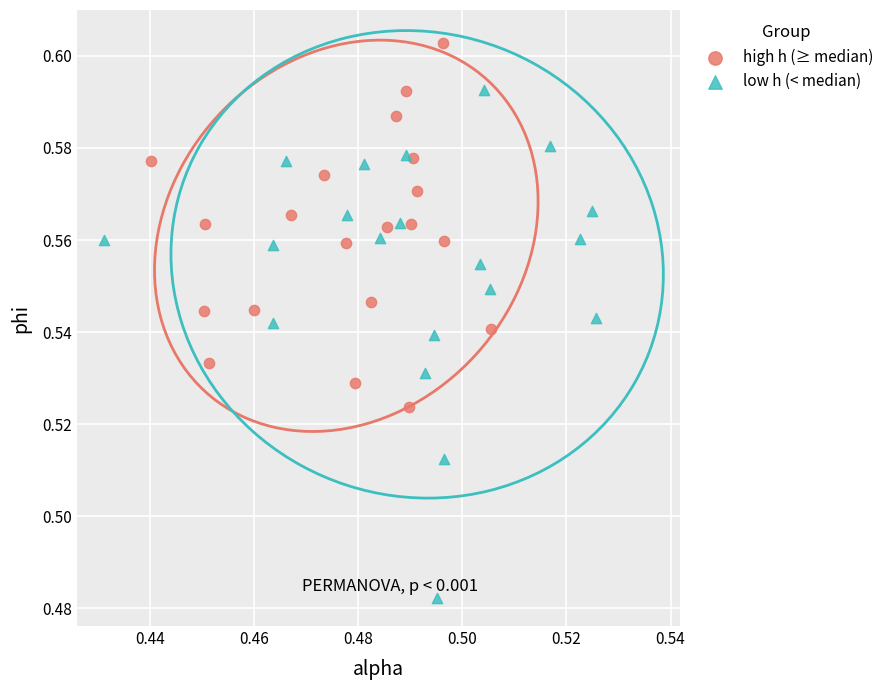

Which series reaches the maximum Y coordinate?

high h (≥ median)